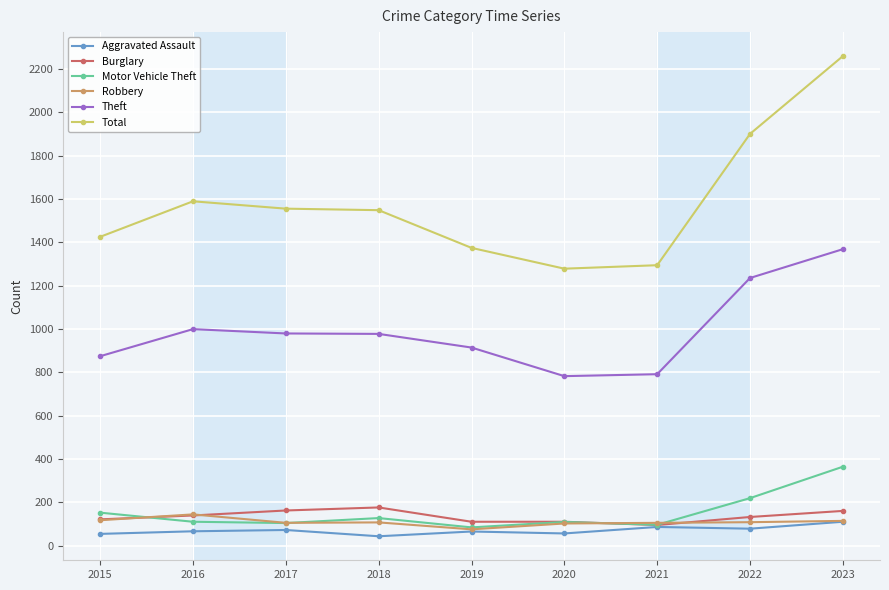

True or false: Total has more than 0 points higher than both neighbors.

True